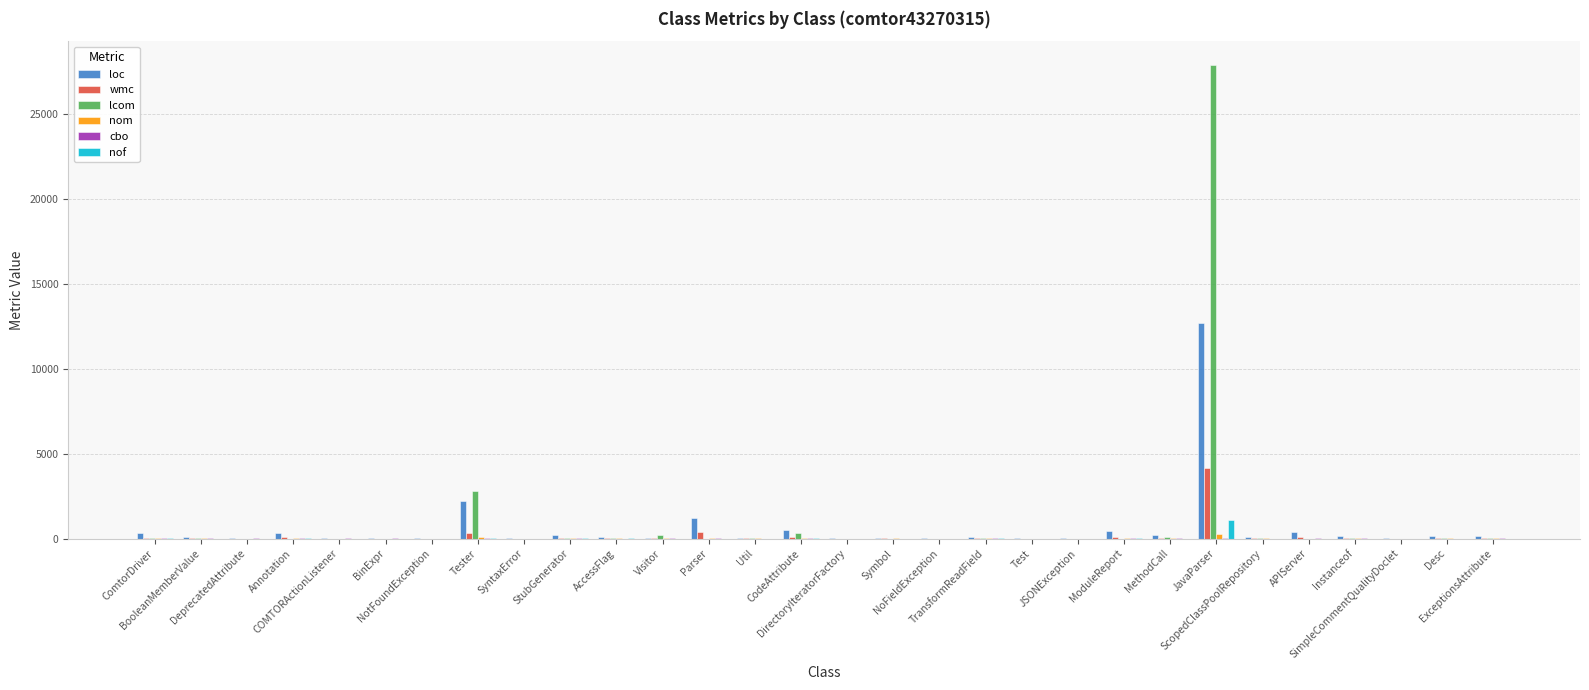

What is the maximum value for nof?

1070